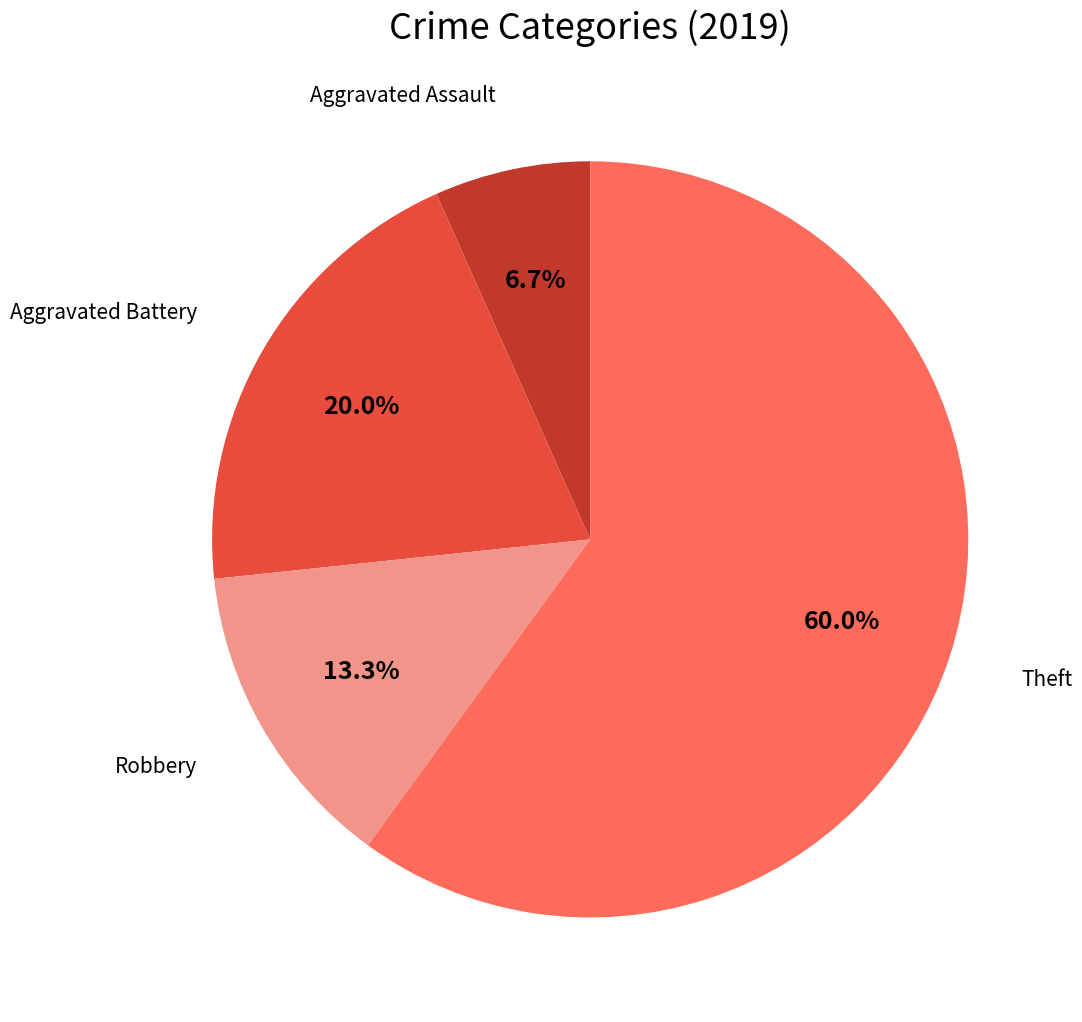

Does any single category account for the majority?

Yes